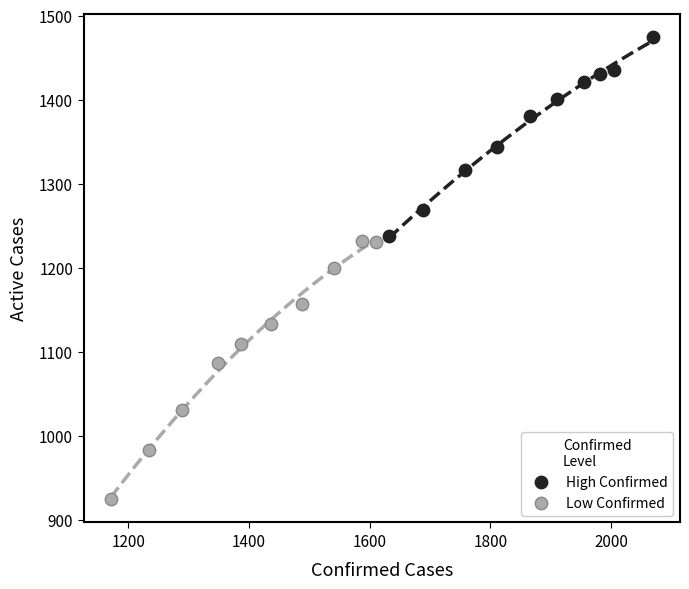

Which series has the widest spread of Y values?

Low Confirmed